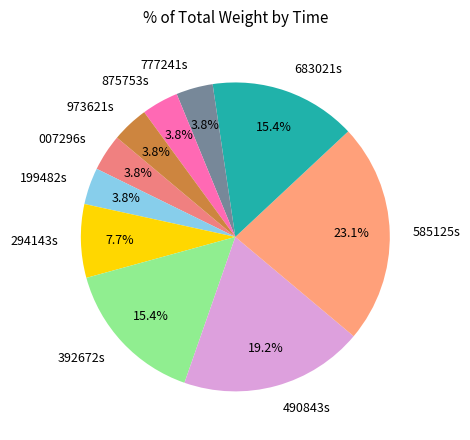

How many segments does this pie chart have?

10